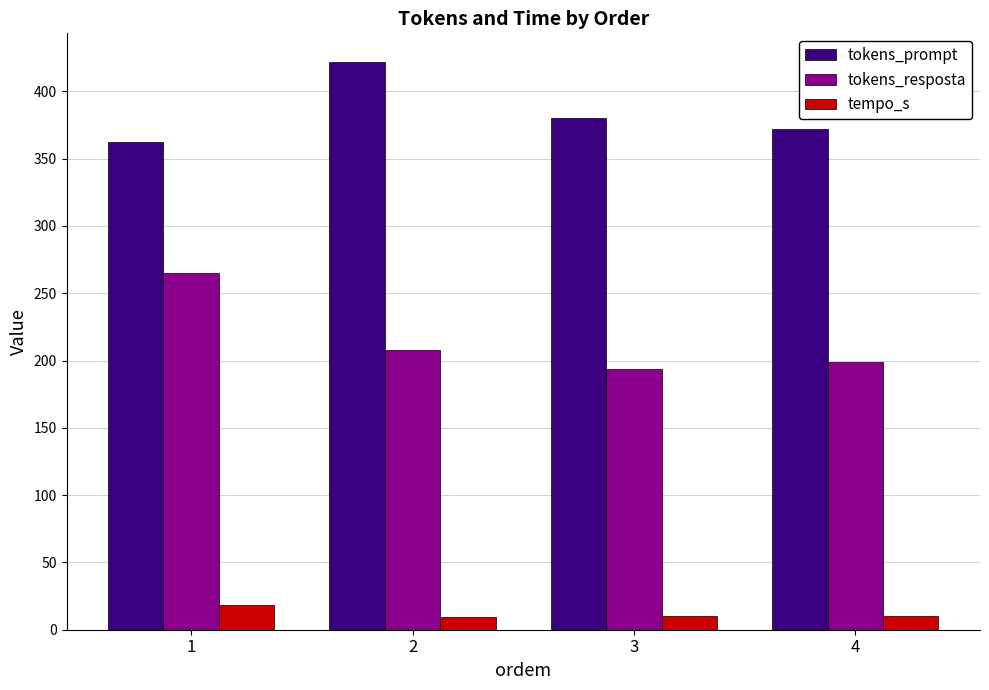

At which label does tempo_s first exceed 10?

1